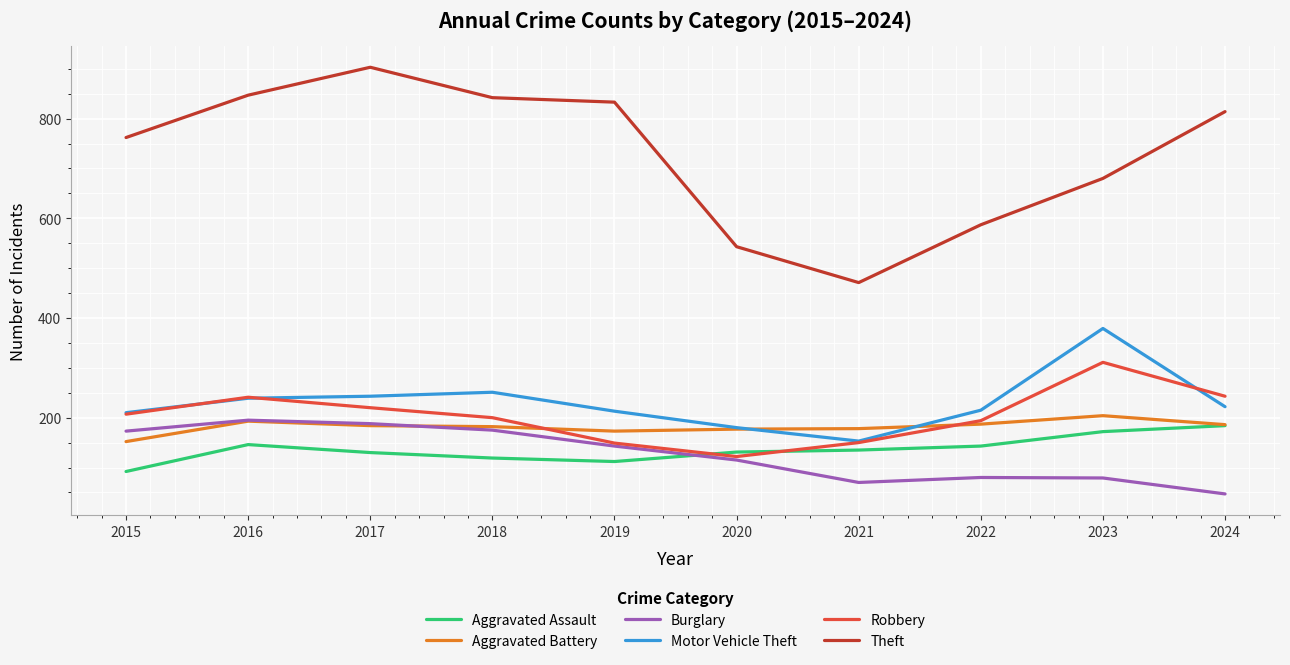

Read the Robbery value at 2022, to the nearest 10.

190